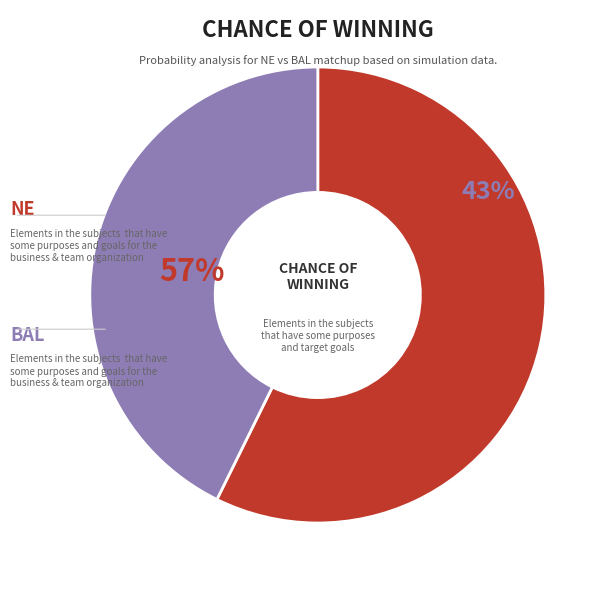

How many segments does this pie chart have?

2